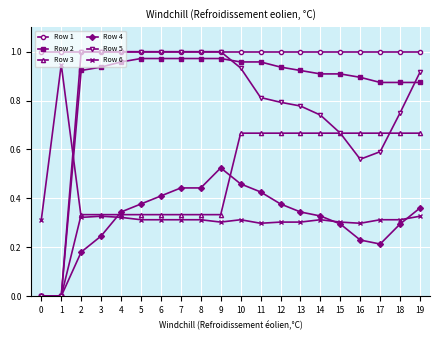

Which series has the largest range (max minus min)?

Row 5